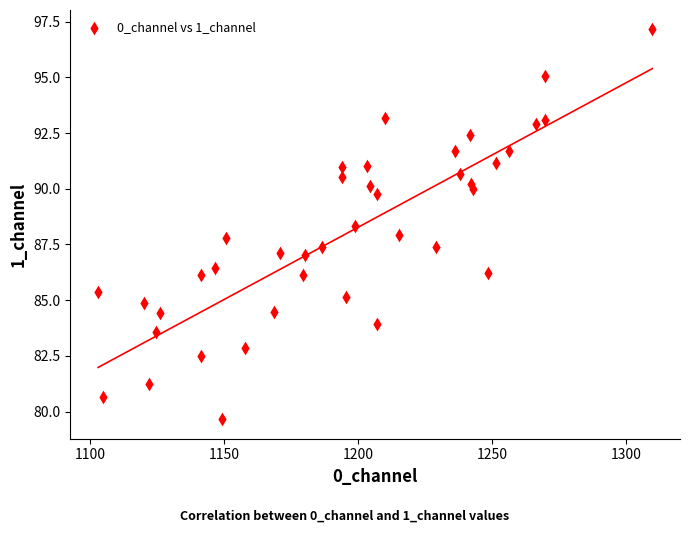

What is the range of Y values (max minus min)?

17.5